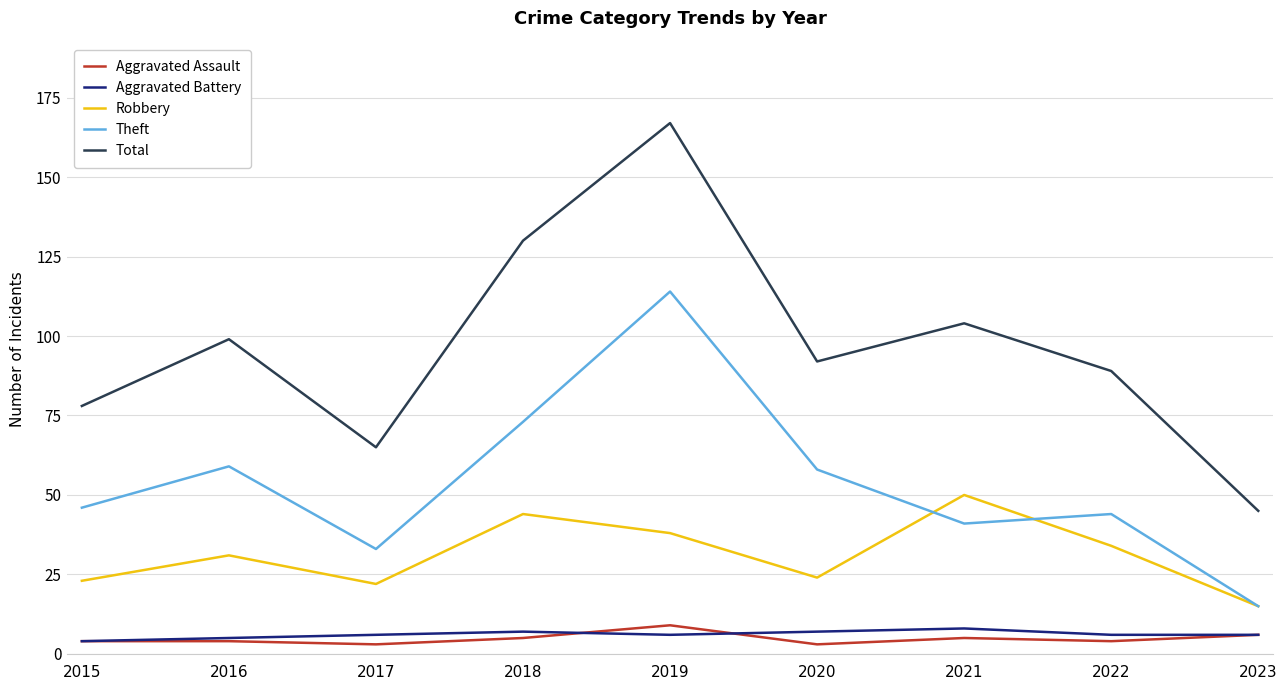

Is it true that Theft equals 48 at 2017?

False